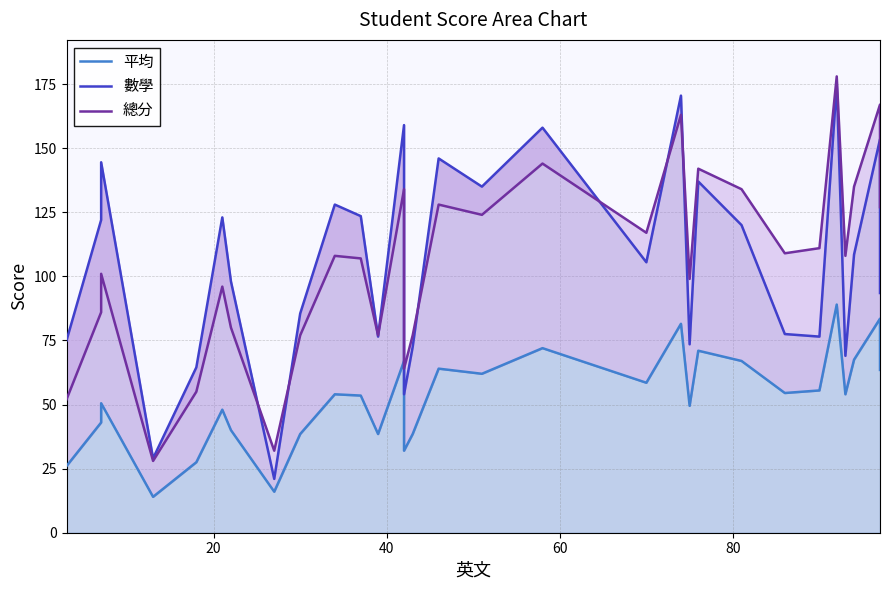

How many lines are shown in the chart?

3